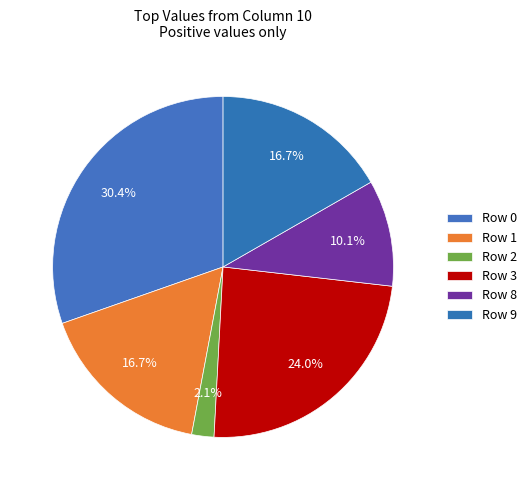

Combined, what portion of the pie is Row 2 and Row 8?

12.2%